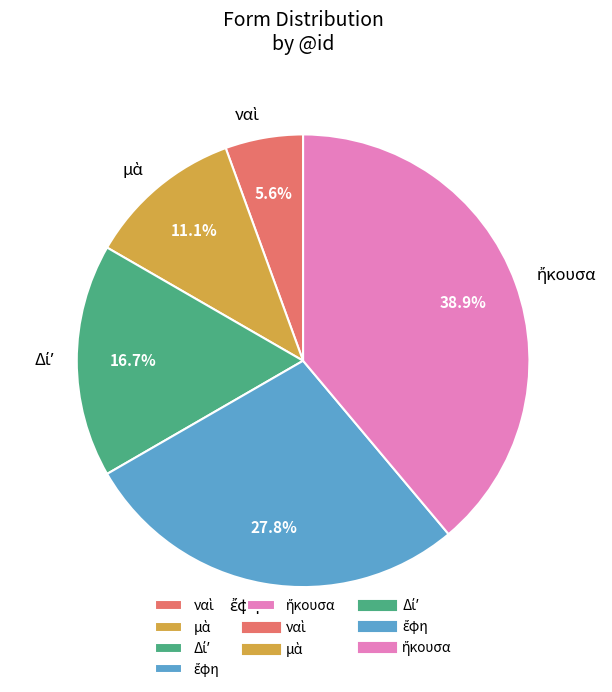

Does any single category account for the majority?

No